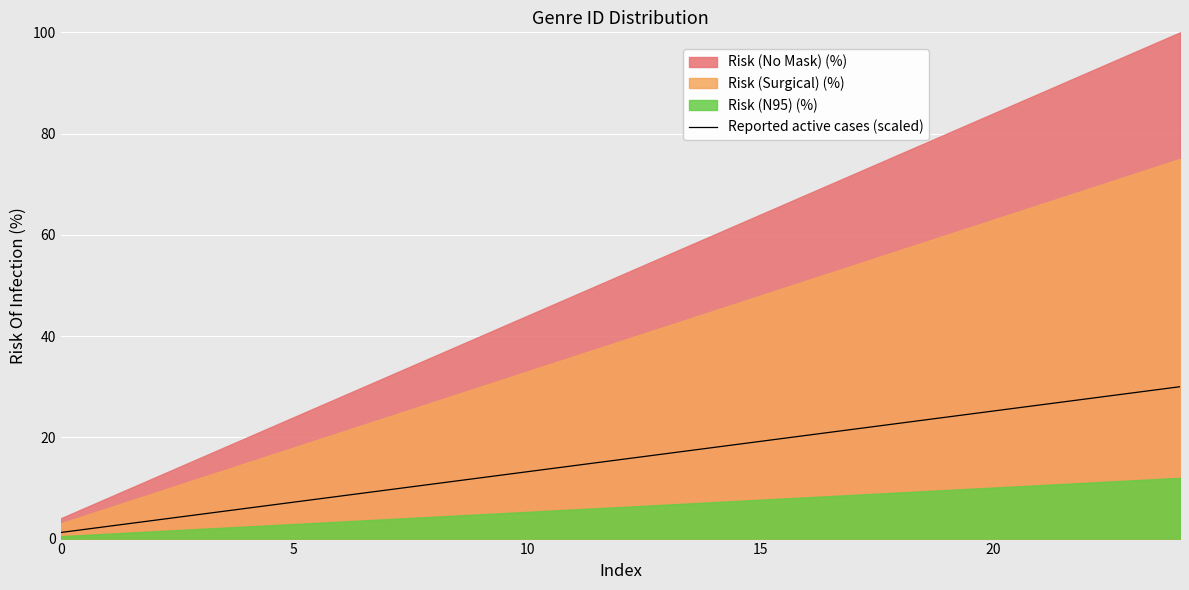

Which label corresponds to the largest value in the chart?

24